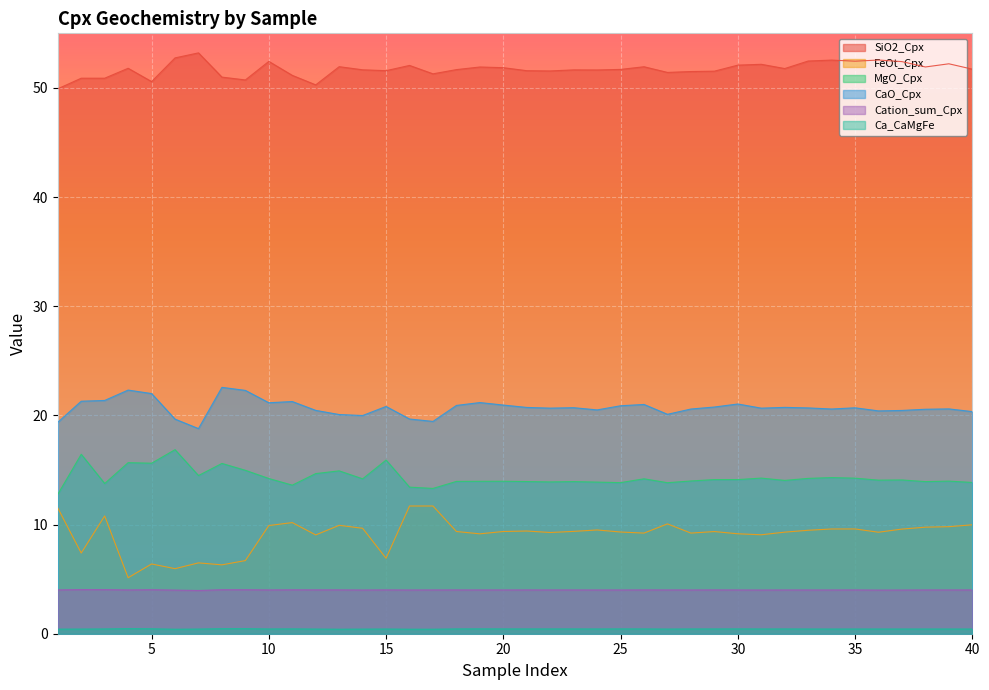

Which series changed the most between 3 and 11?

FeOt_Cpx